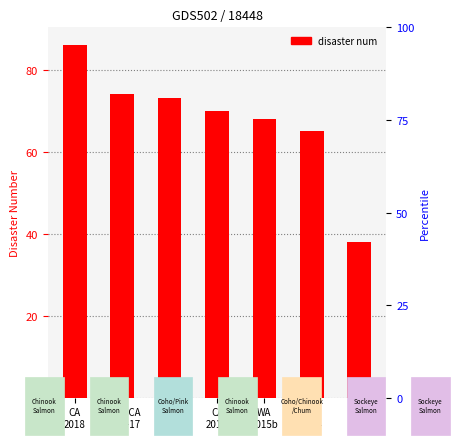

Which label corresponds to the largest value in the chart?

CA
2018